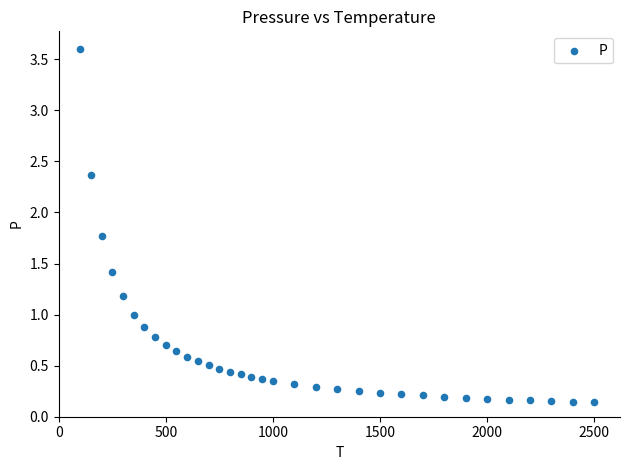

What is the range of Y values (max minus min)?

3.5